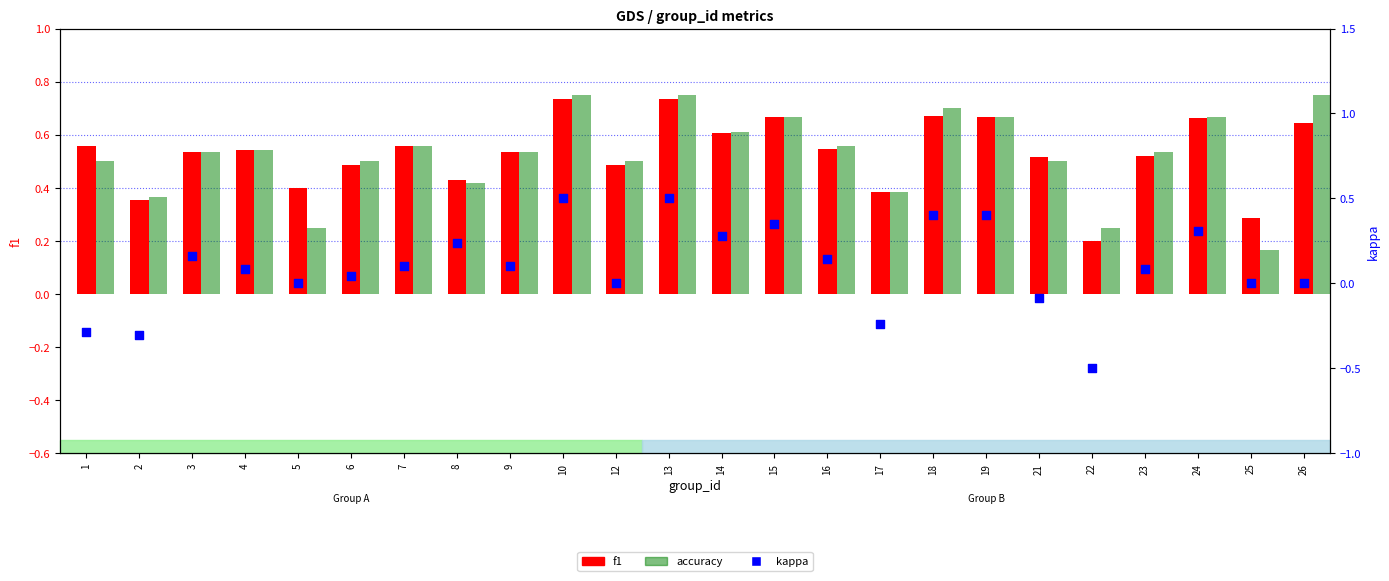

What are all the series names shown in the legend?

f1, accuracy, kappa